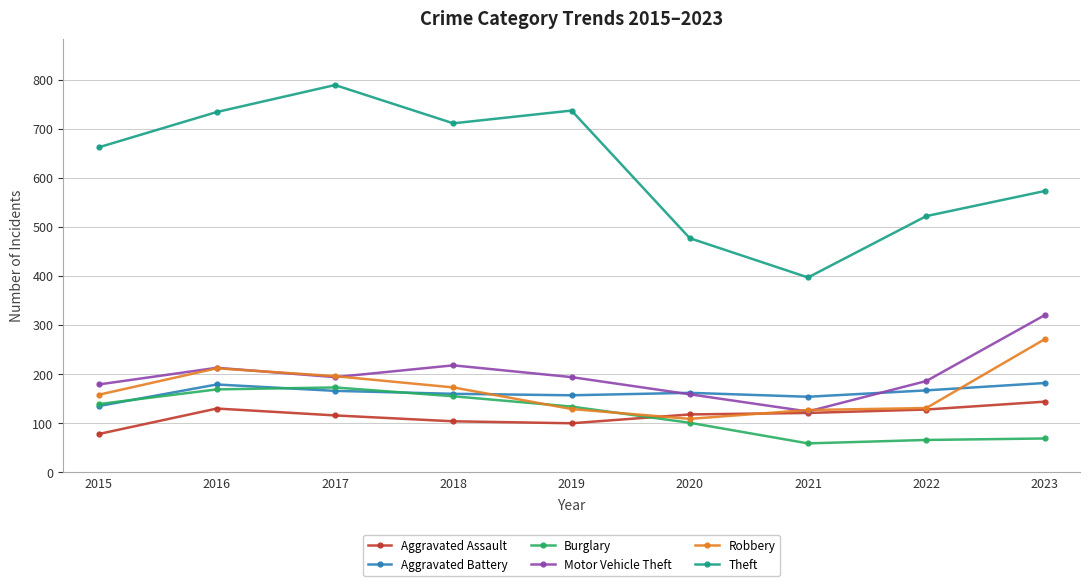

How many categories are shown in the chart?

9